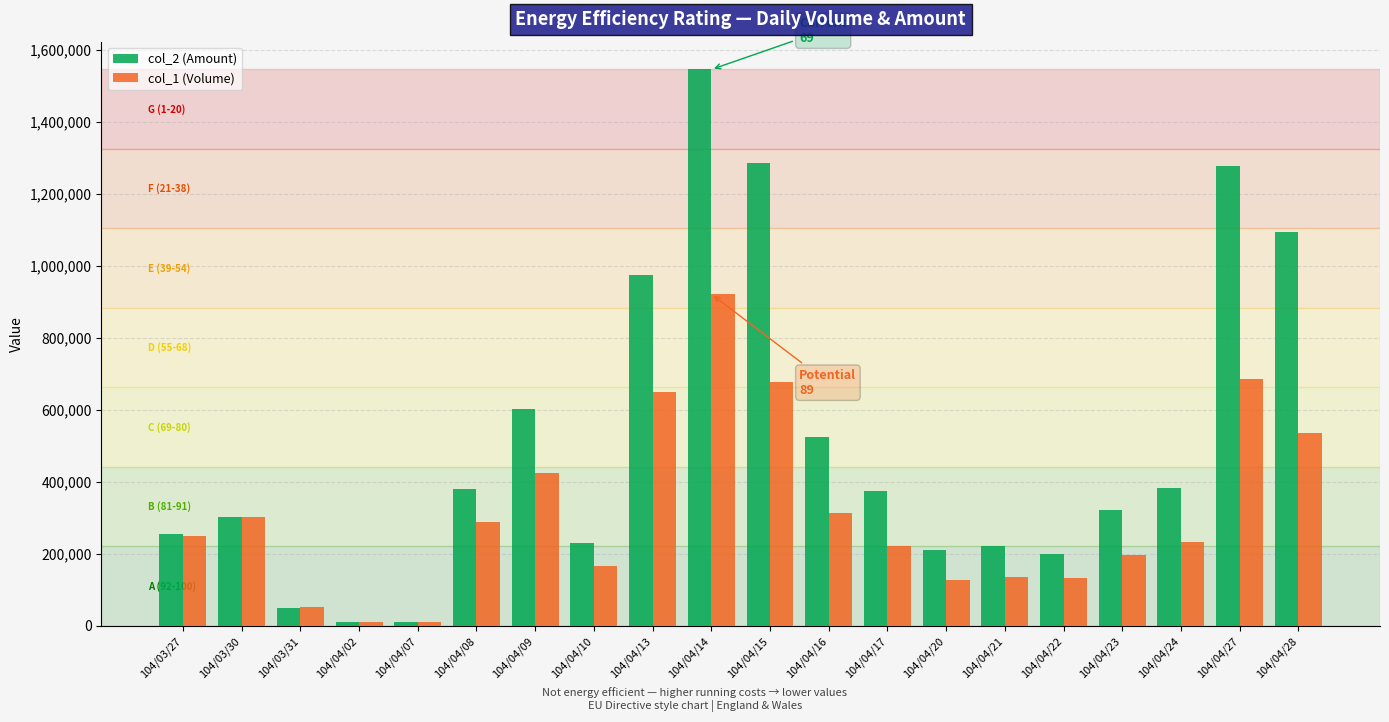

What is the label of the 7th bar from the left?

104/04/09